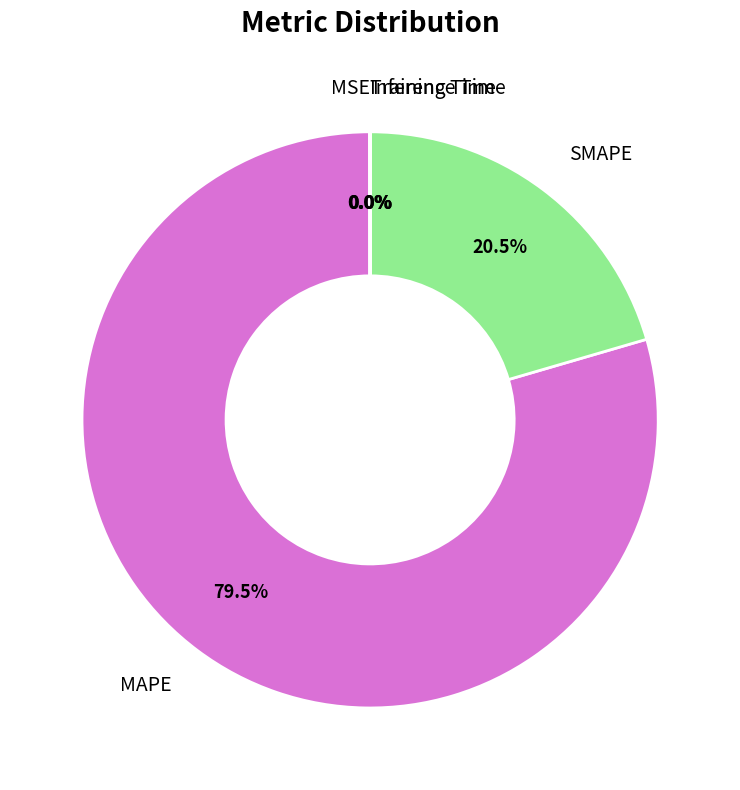

What percentage do MAPE and SMAPE together represent?

100.0%